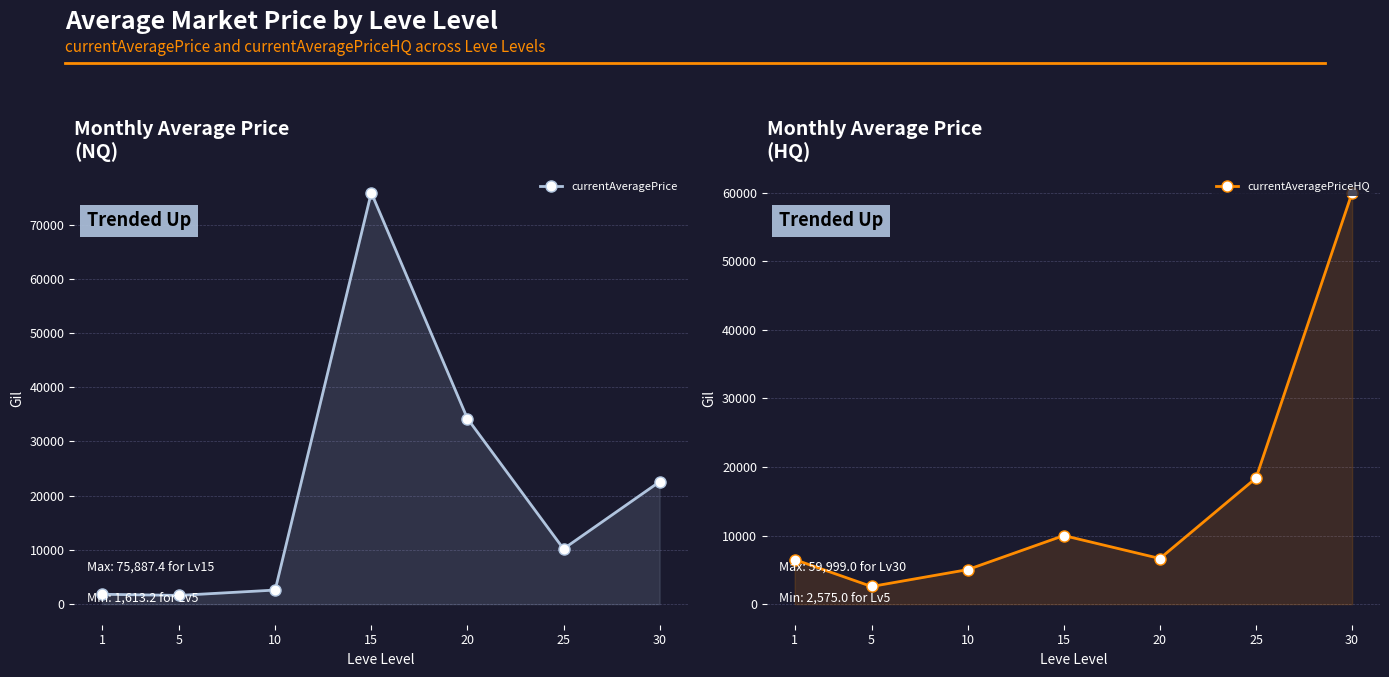

Which series changed the most between 25 and 30?

currentAveragePriceHQ